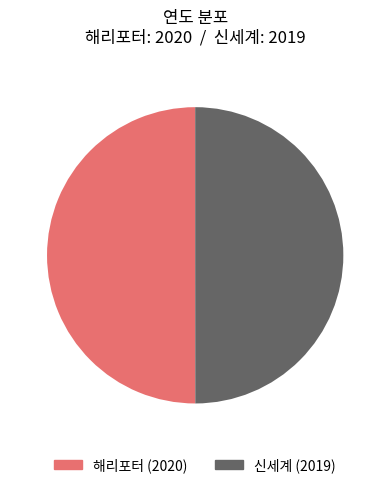

Approximately how many times larger is the value at 해리포터 compared to 신세계?

1.0